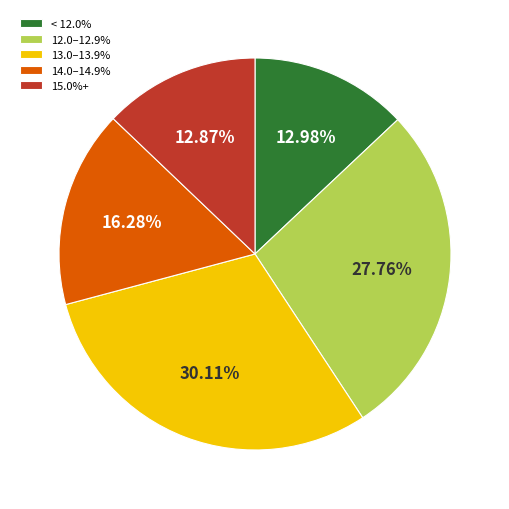

Approximately how many times larger is the value at 12.0–12.9% compared to 14.0–14.9%?

1.7